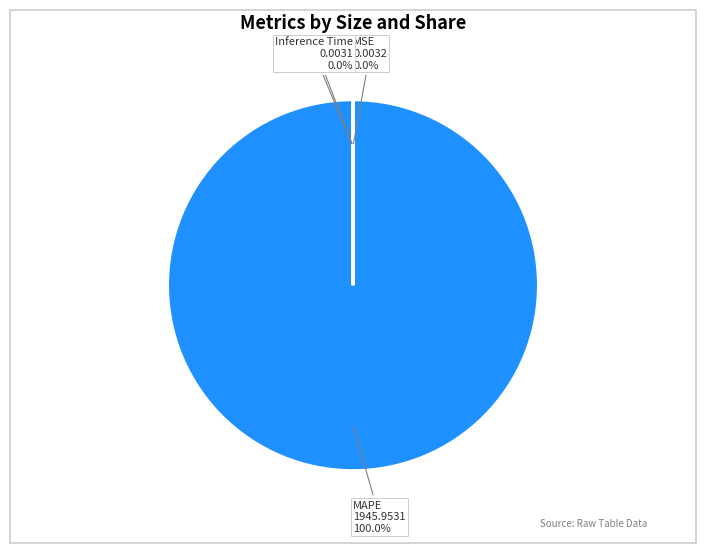

Is it true that Inference Time is 1% of the pie?

False